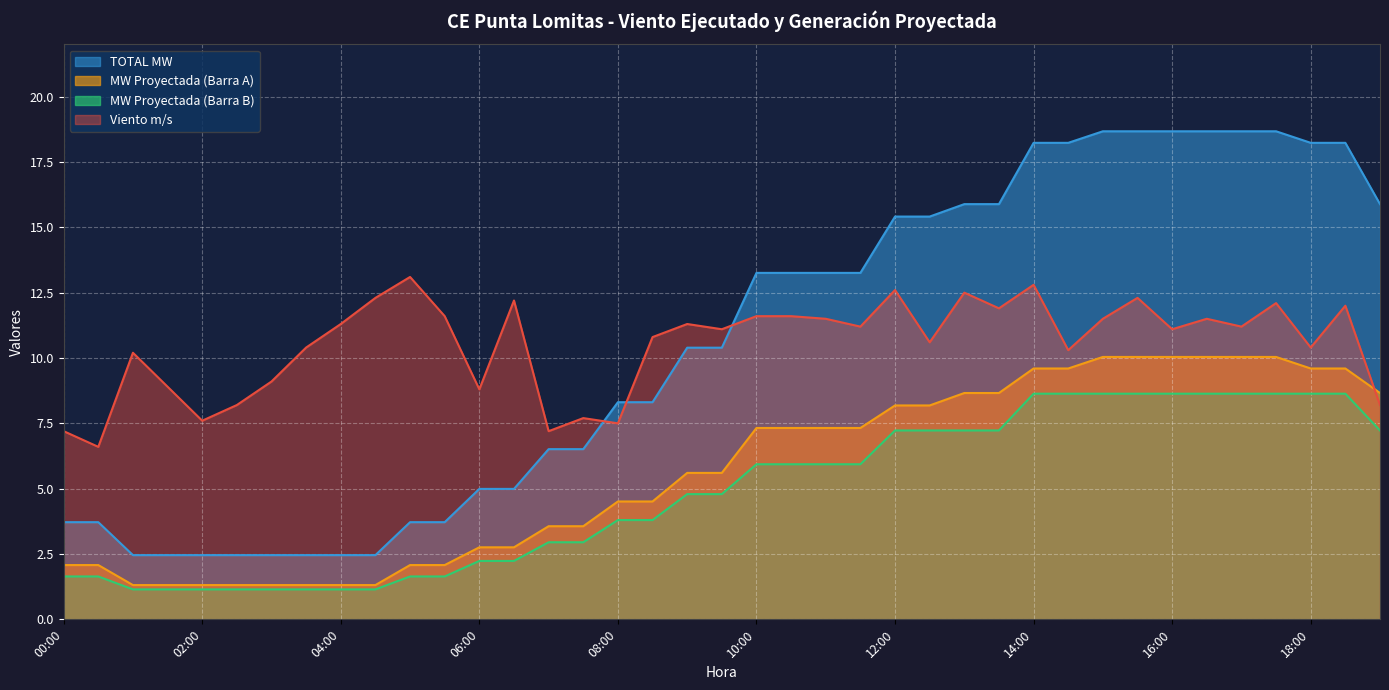

Rank the series at 15:30 from lowest to highest value.

MW Proyectada (Barra B), MW Proyectada (Barra A), Viento m/s, TOTAL MW